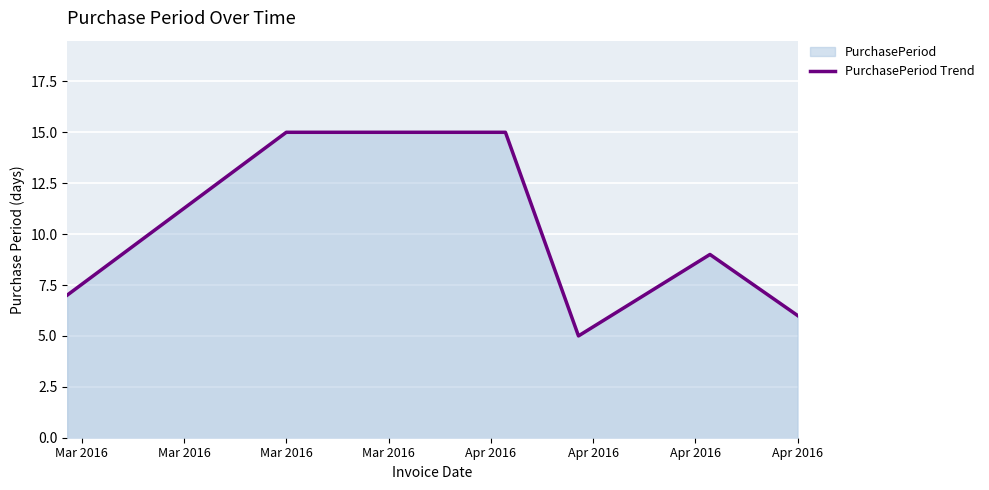

Reading right to left, list all the values displayed in this chart.

6	9	5	15	15	7